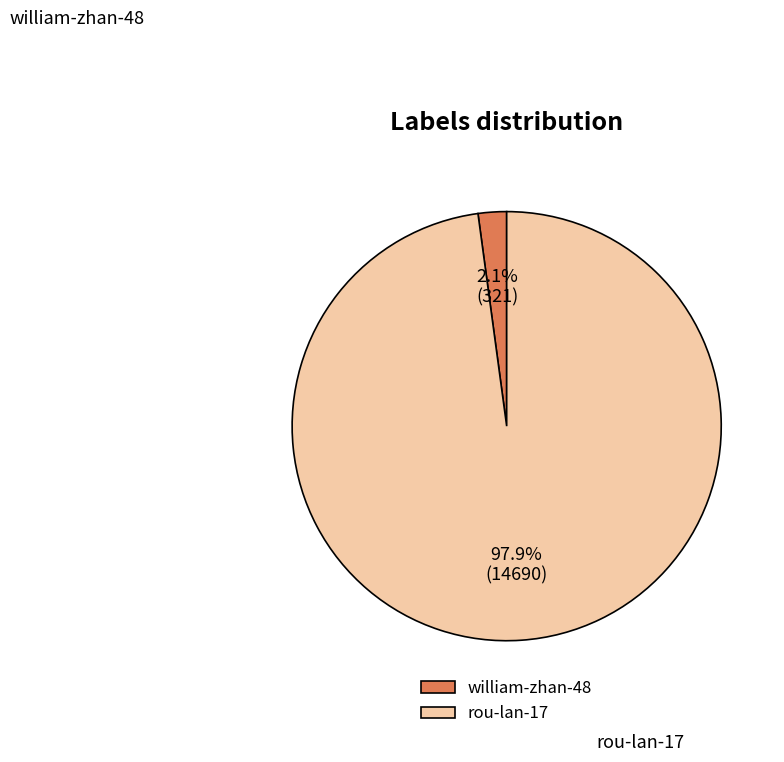

Is the sum of rou-lan-17 and william-zhan-48 greater than half?

Yes